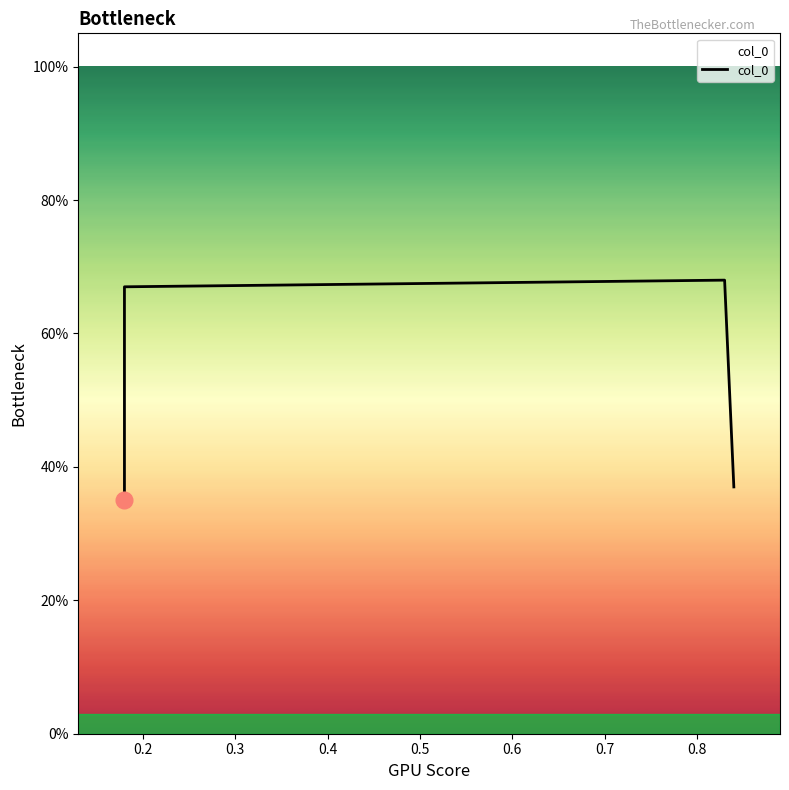

Does the chart have visible grid lines?

No